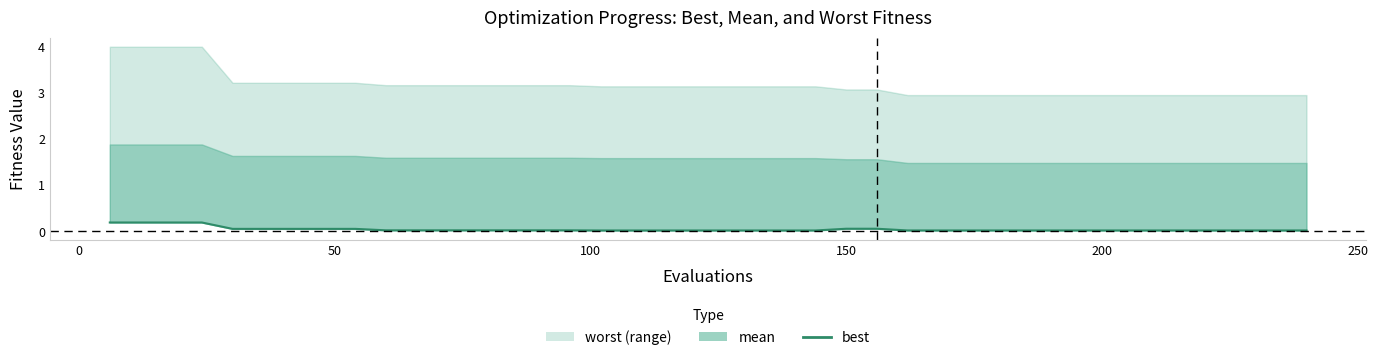

How many lines are shown in the chart?

1